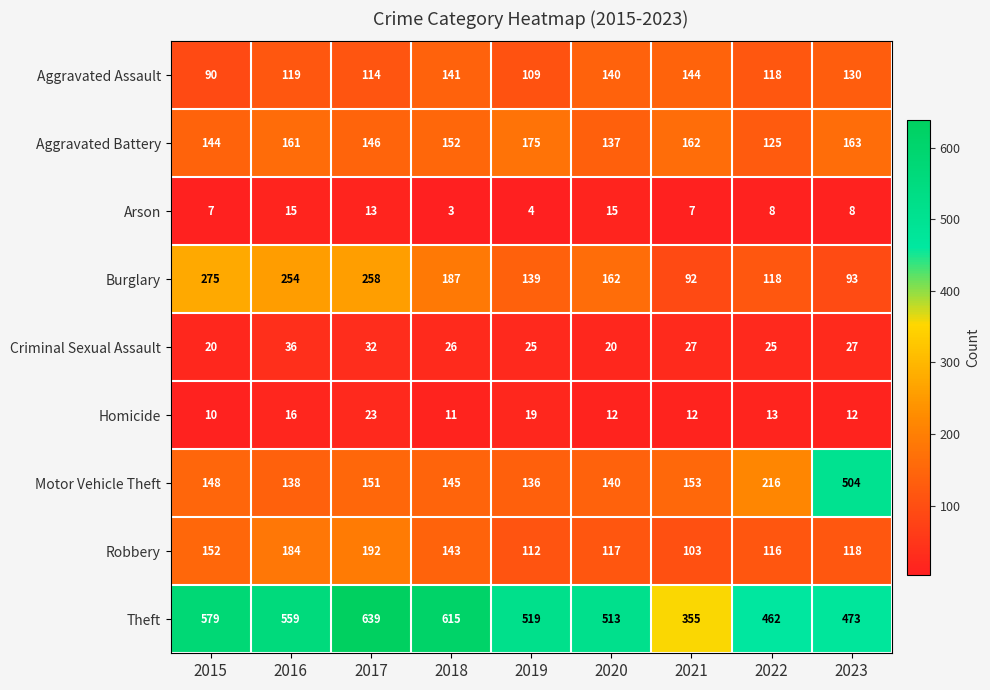

Where is Homicide nearest to the value 16?

2016